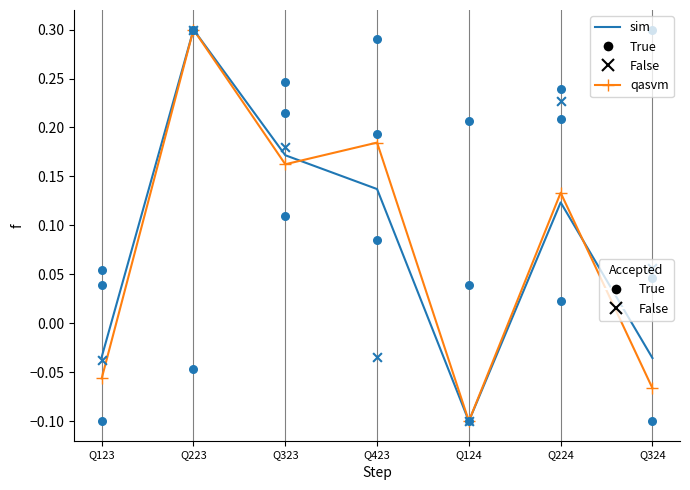

Which series has the largest total across all categories?

True